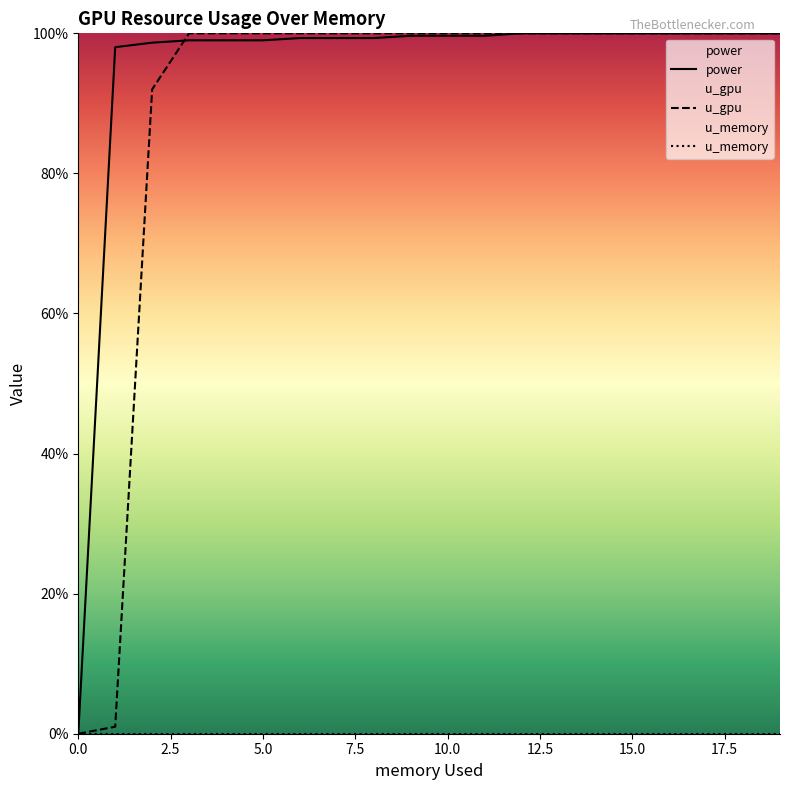

What is the maximum value for u_gpu?

100.0